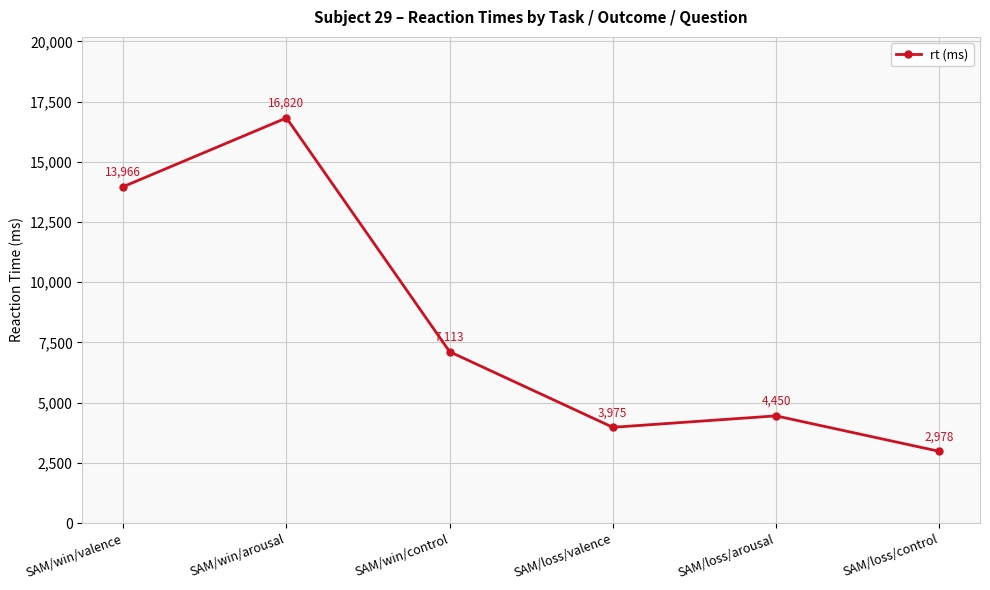

How many series are shown in this chart?

1